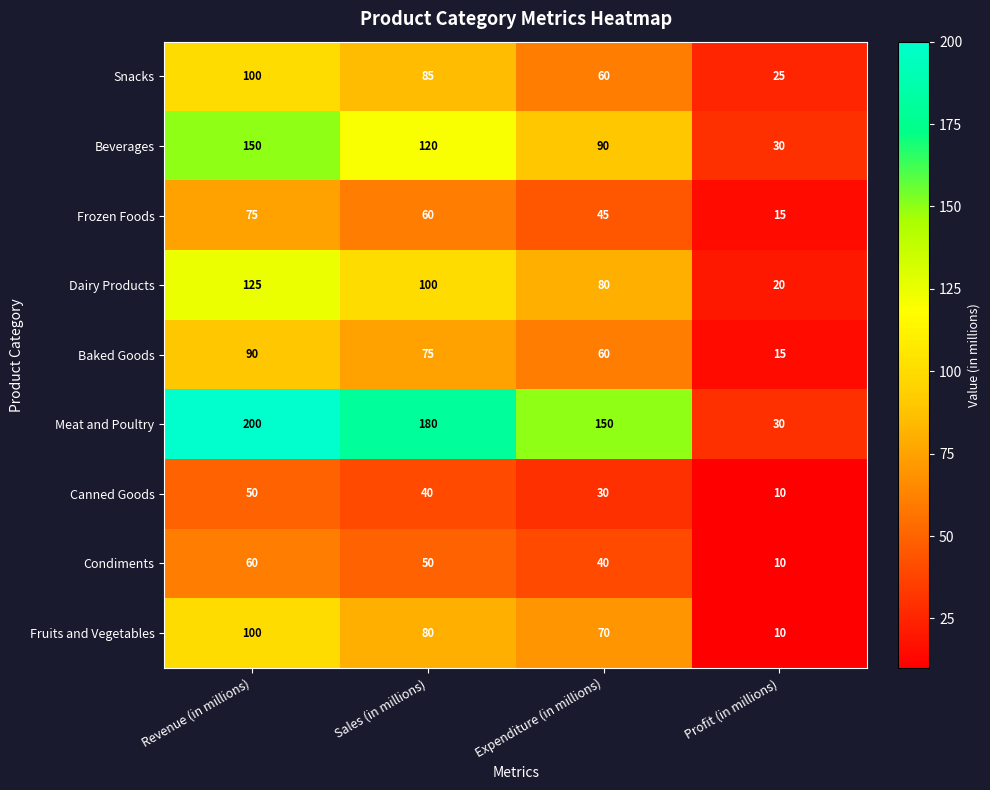

Rank the categories by Meat and Poultry value from lowest to highest.

Profit (in millions), Expenditure (in millions), Sales (in millions), Revenue (in millions)